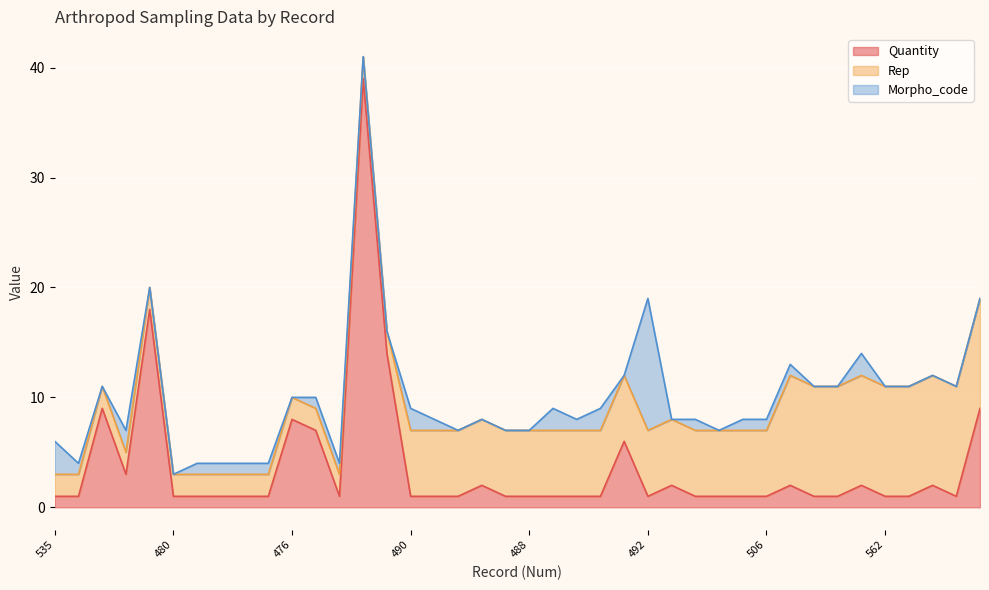

What is the average value of the Morpho_code series?

1